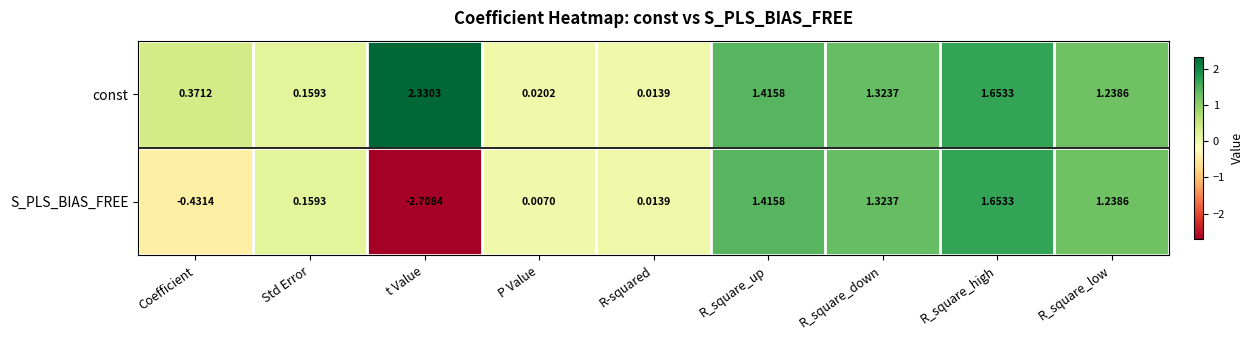

At which label does S_PLS_BIAS_FREE first exceed 0?

Std Error